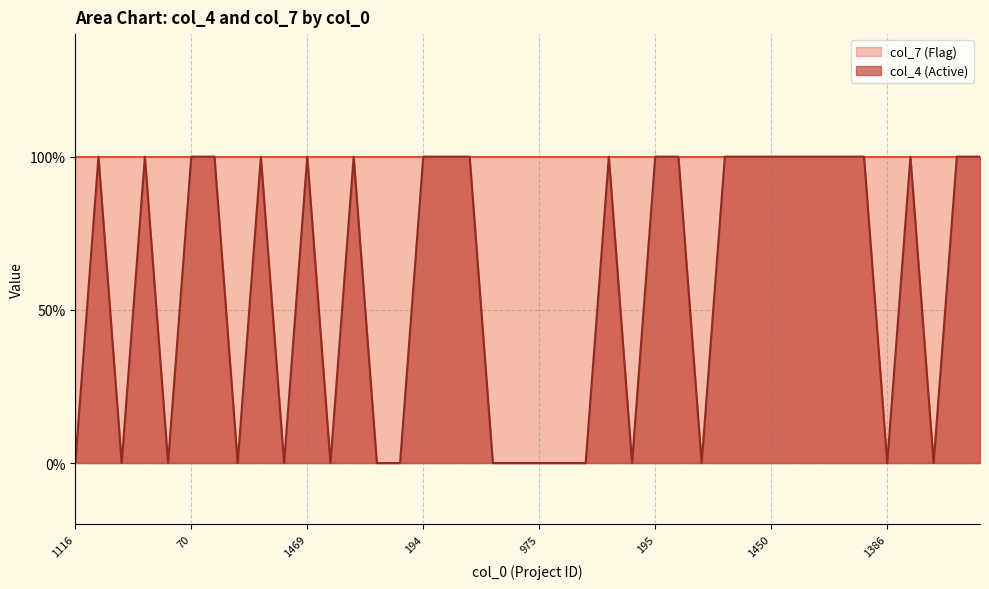

How many data points are less than 1?

17